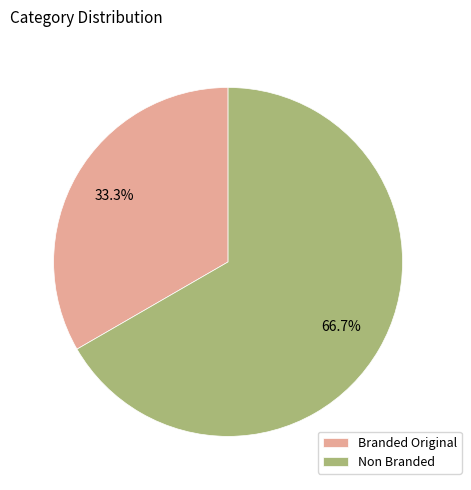

Count the number of slices in the pie.

2